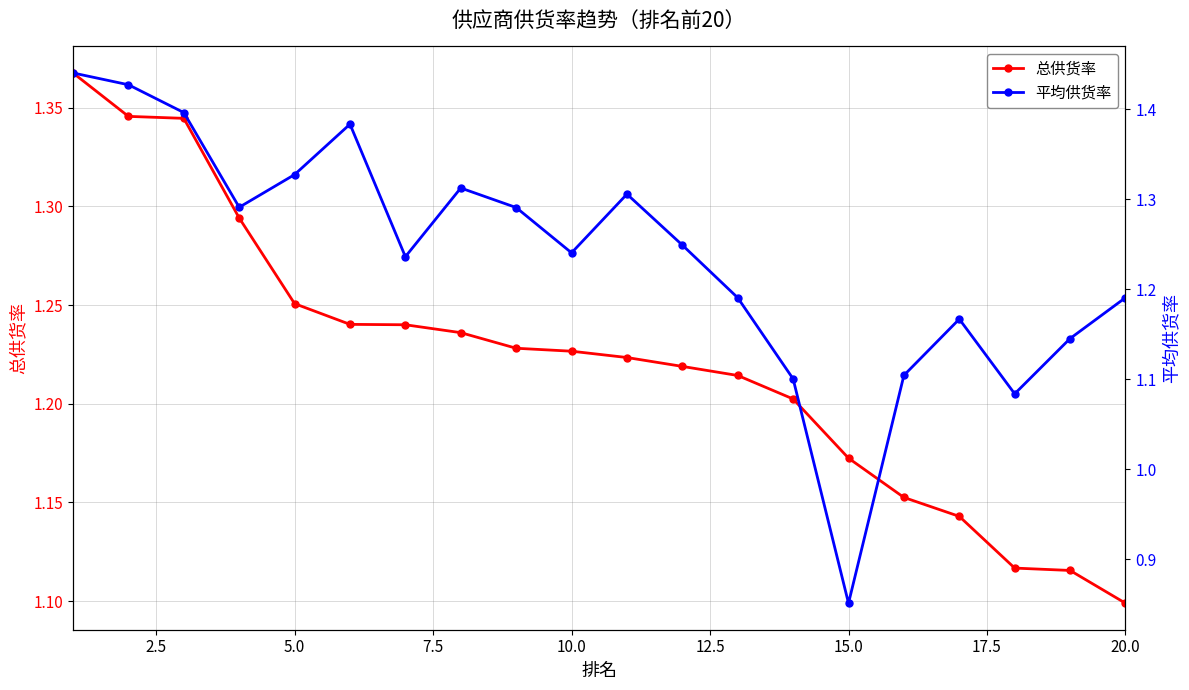

How many 总供货率 values are between 1 and 2?

20